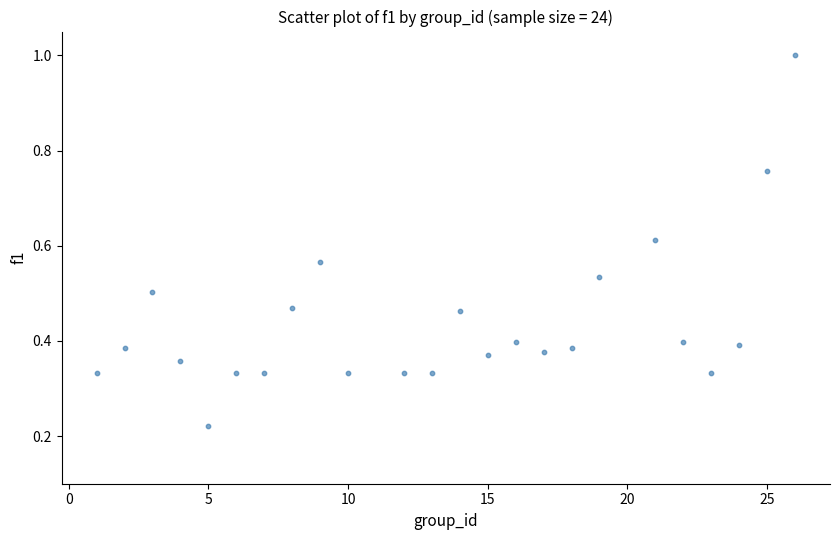

What is the range of X values (max minus min)?

25.0